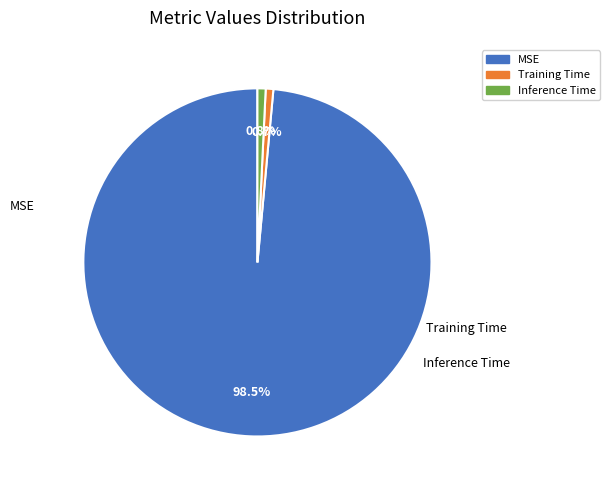

Rank the categories by value from lowest to highest.

Training Time, Inference Time, MSE